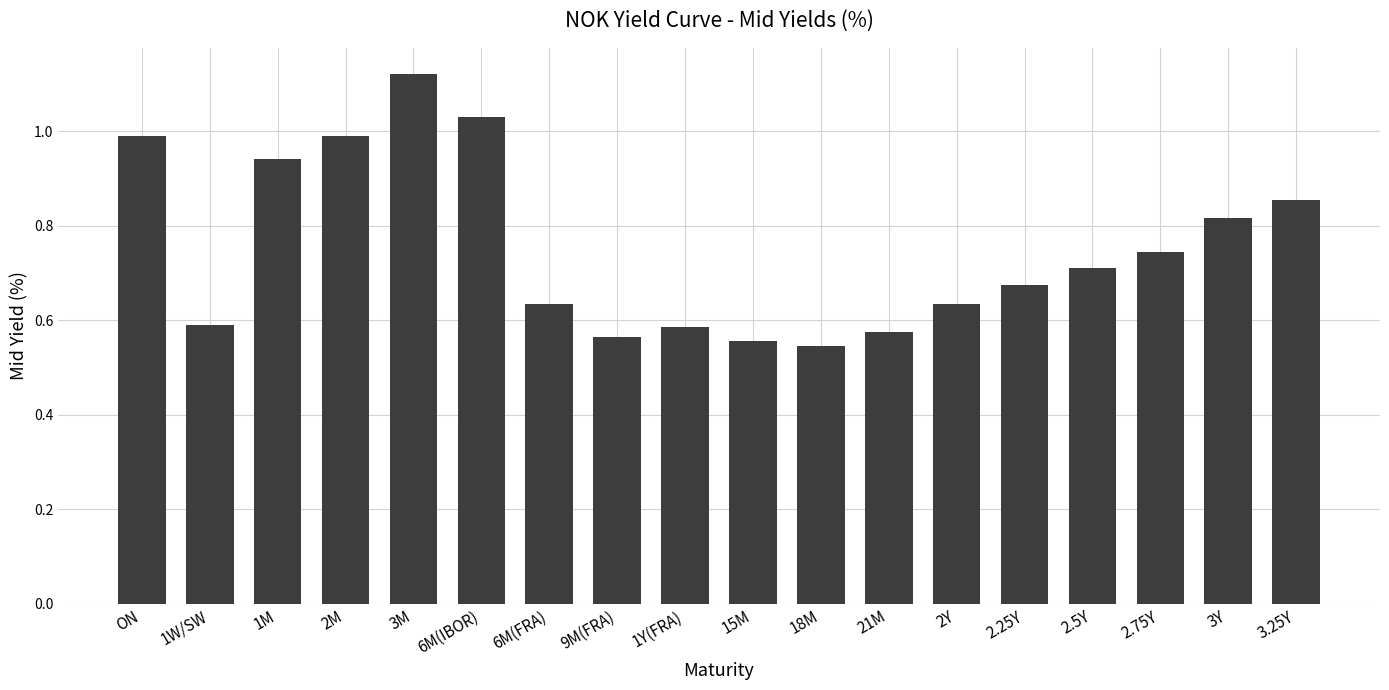

How many bars are there in total?

18